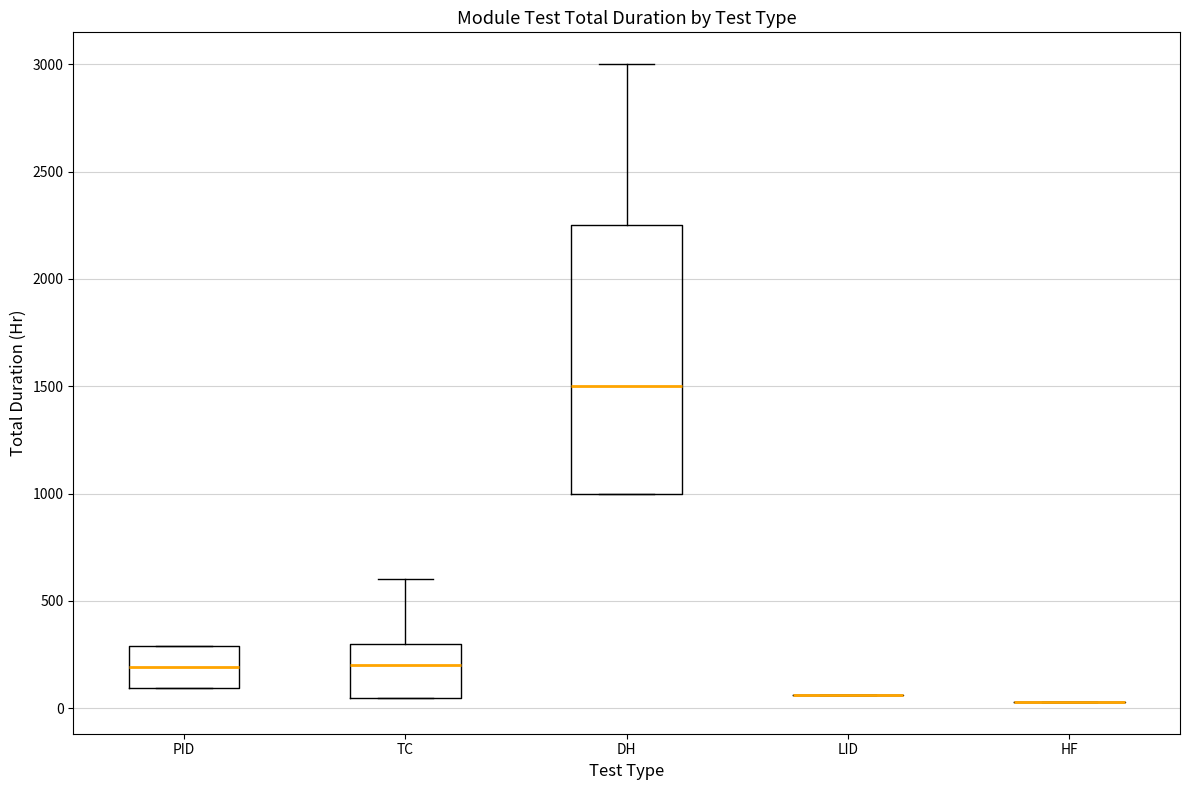

Comparing the boxes themselves (not the whiskers), which one is the tallest?

DH